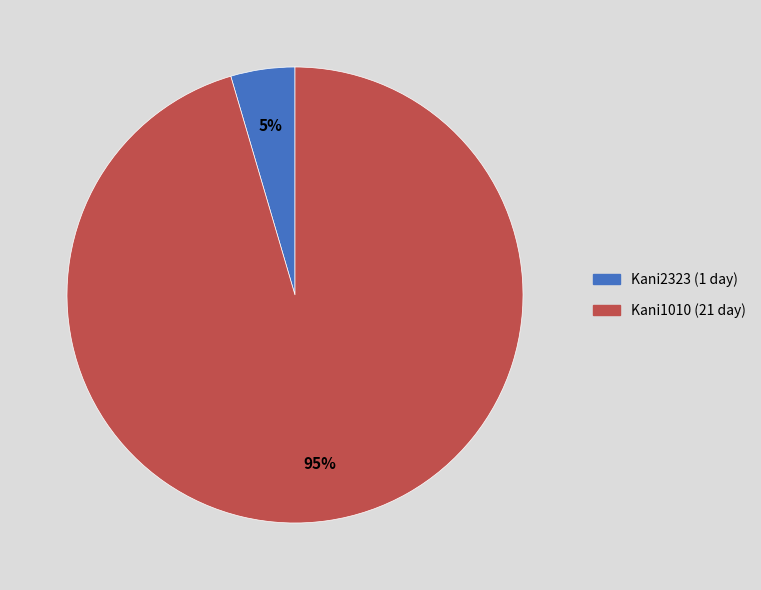

Rank the categories by value from lowest to highest.

Kani2323, Kani1010